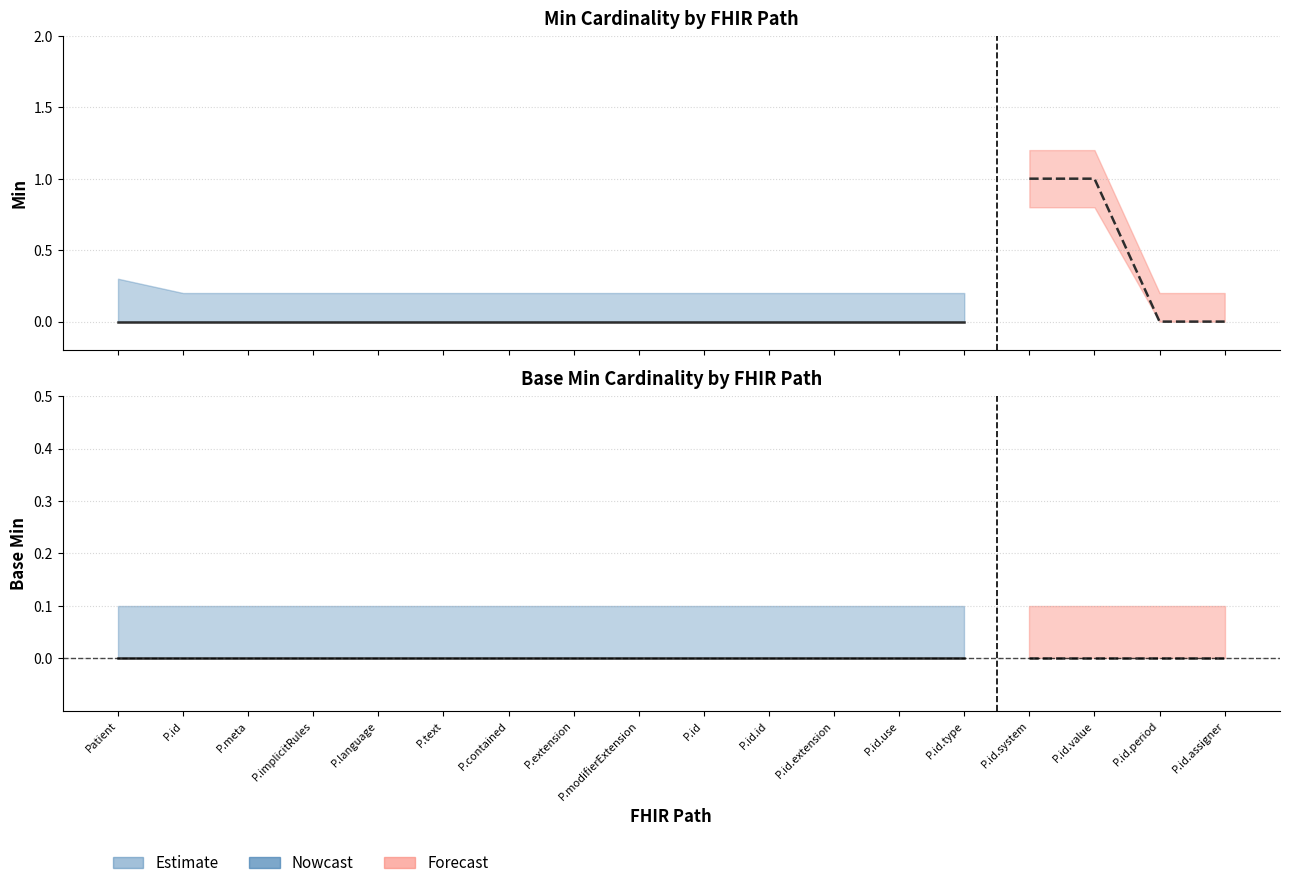

Rank the categories by Min value from lowest to highest.

Patient, Patient.id, Patient.meta, Patient.implicitRules, Patient.language, Patient.text, Patient.contained, Patient.extension, Patient.modifierExtension, Patient.identifier, Patient.identifier.id, Patient.identifier.extension, Patient.identifier.use, Patient.identifier.type, Patient.identifier.period, Patient.identifier.assigner, Patient.identifier.system, Patient.identifier.value